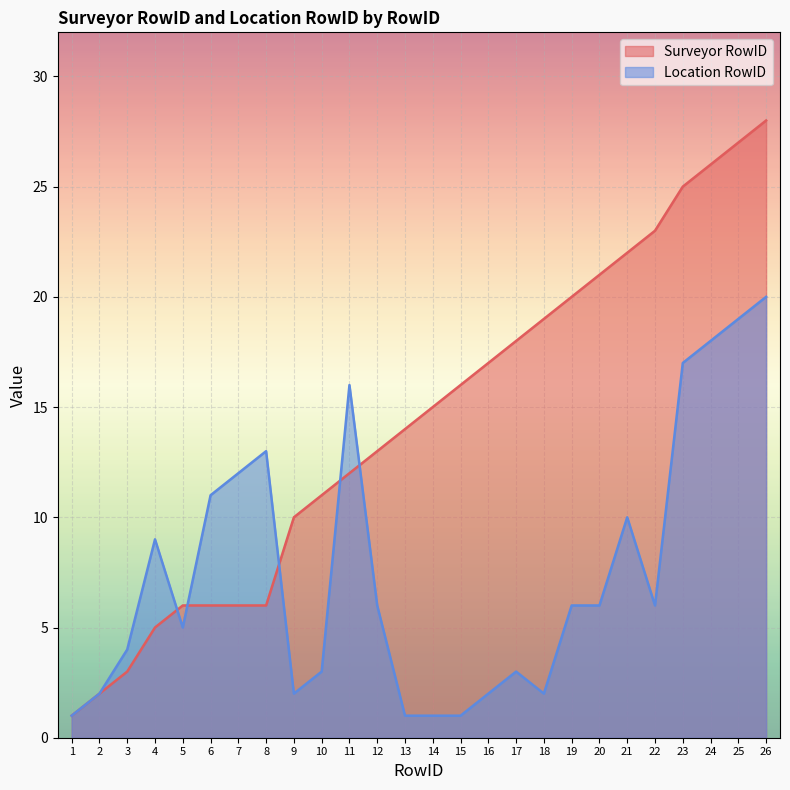

What is the value of the Surveyor RowID point at the 8th from the left?

6